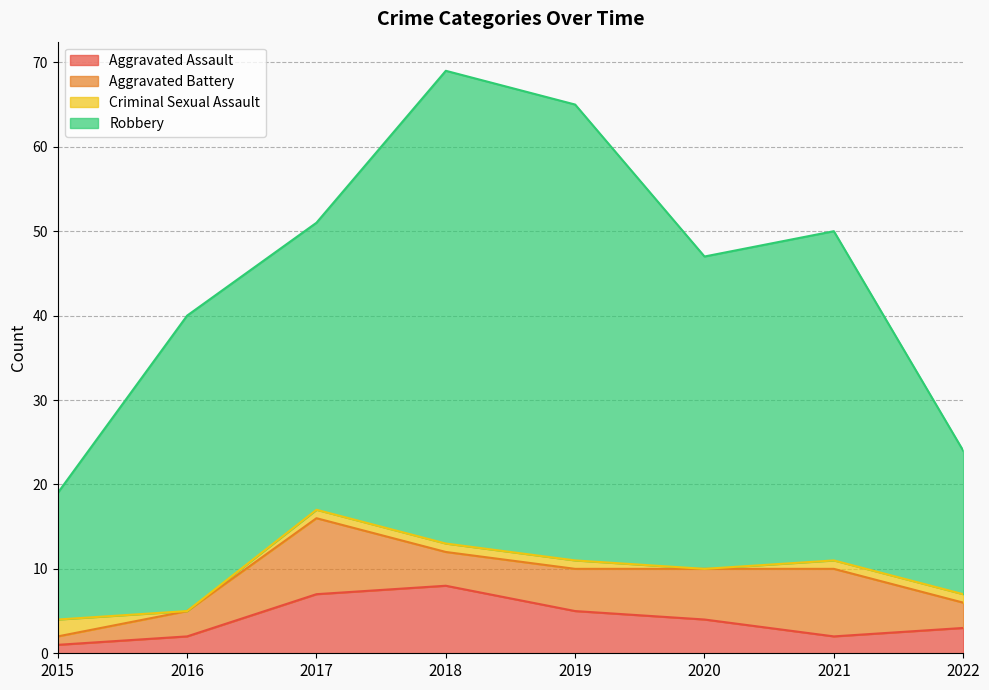

What is the total value across all series at 2020?

47